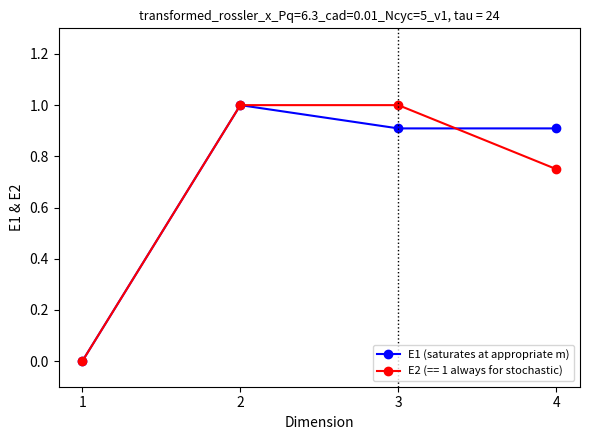

True or false: E1 (saturates at appropriate m) has more than 2 interior local peaks.

False